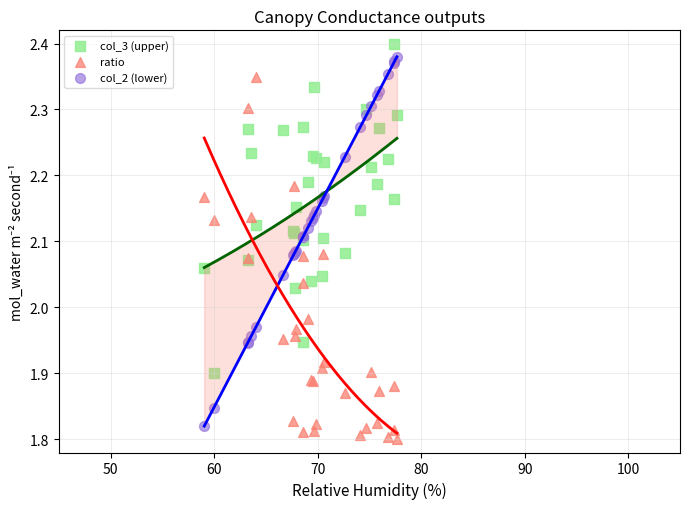

What is the X range (max minus min) for the scatter plot?

18.6